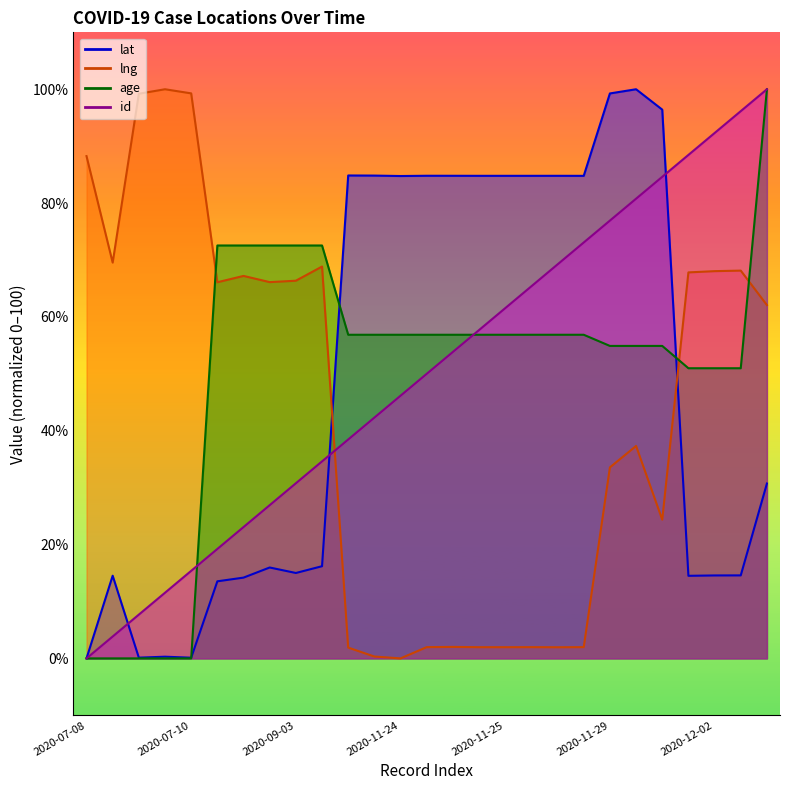

What is the sum of the lng values at 2020-07-10 and 2020-11-25?

102.0